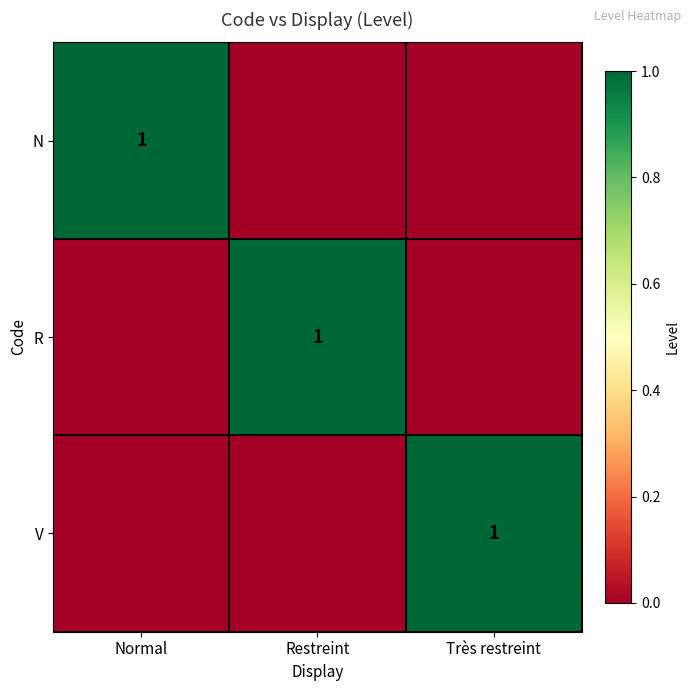

What is the spread (max minus min) of values at Restreint?

1